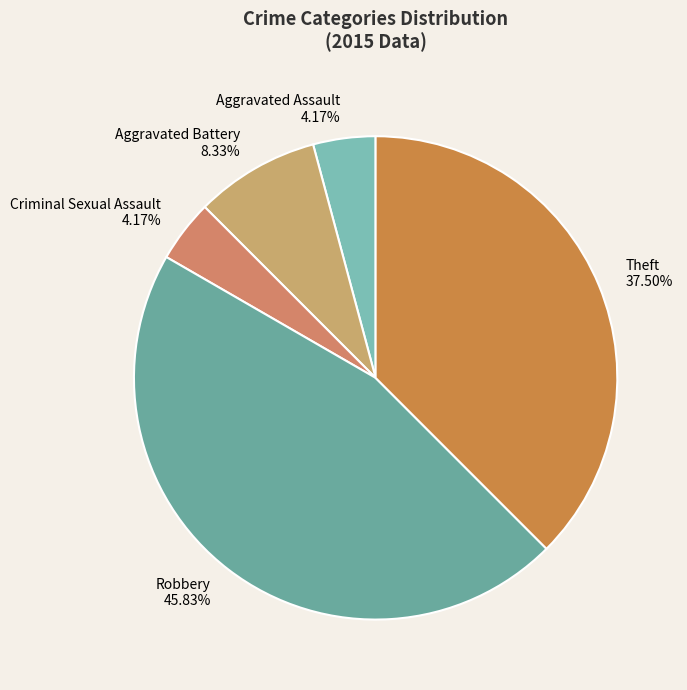

Does Robbery account for over 50% of the chart?

No